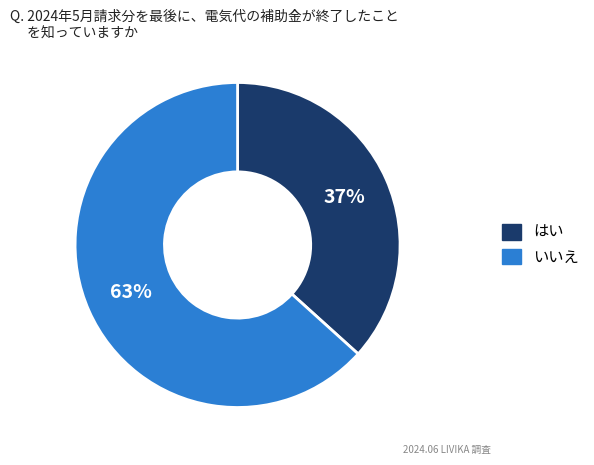

Is there any slice that represents more than half of the pie?

Yes